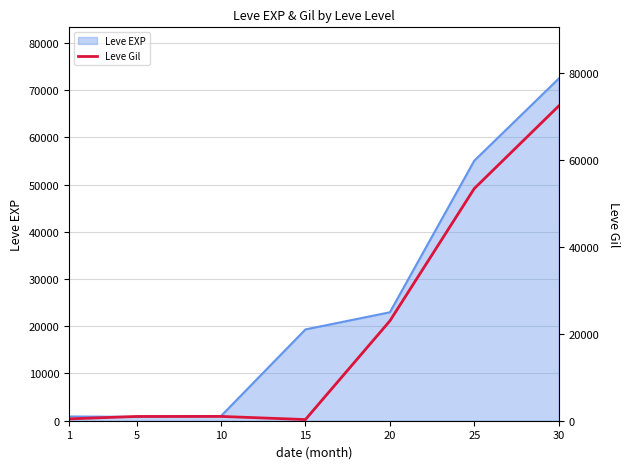

What is the value of the 7th point from the left?

72430